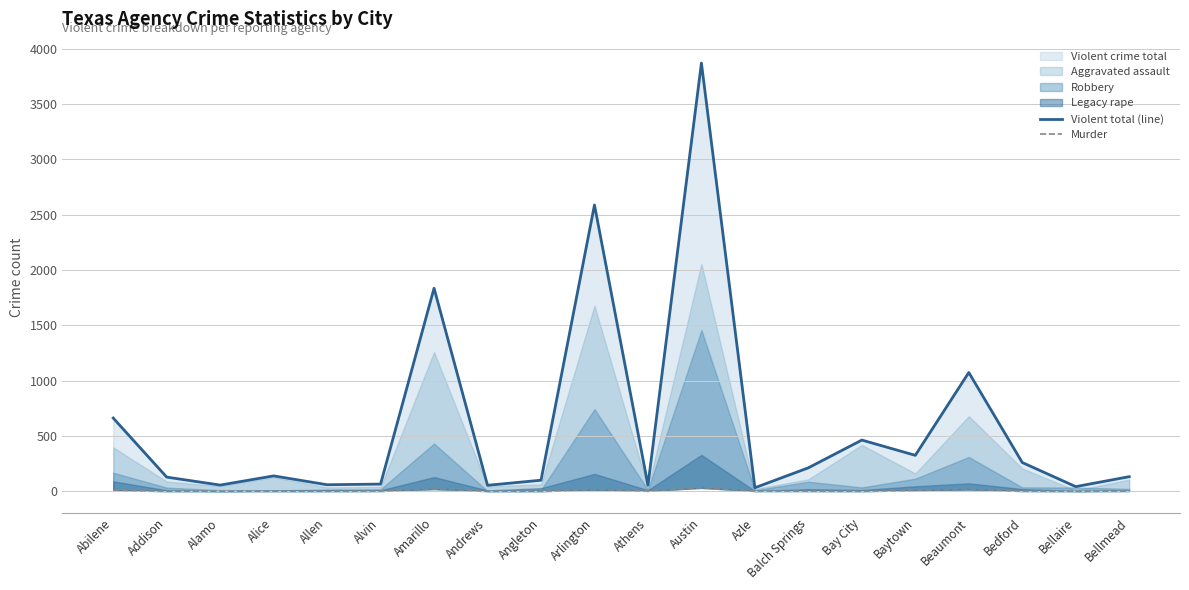

Reading left to right, what are all the values shown in this chart?

Violent total (line): Abilene=661	Addison=127	Alamo=55	Alice=138	Allen=58	Alvin=64	Amarillo=1835	Andrews=53	Angleton=99	Arlington=2588	Athens=54	Austin=3871	Azle=31	Balch Springs=211	Bay City=462	Baytown=324	Beaumont=1073	Bedford=259	Bellaire=41	Bellmead=131
Murder: Abilene=9	Addison=0	Alamo=0	Alice=0	Allen=0	Alvin=1	Amarillo=19	Andrews=0	Angleton=0	Arlington=13	Athens=2	Austin=30	Azle=1	Balch Springs=1	Bay City=0	Baytown=7	Beaumont=15	Bedford=1	Bellaire=0	Bellmead=1